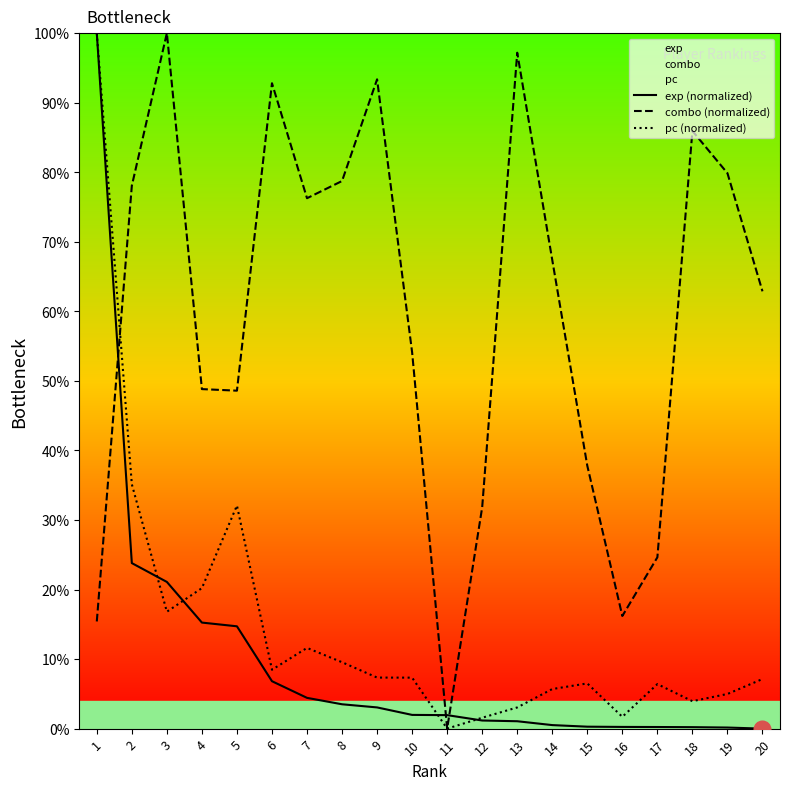

Between which two adjacent categories do exp (normalized) and combo (normalized) first intersect?

1 and 2